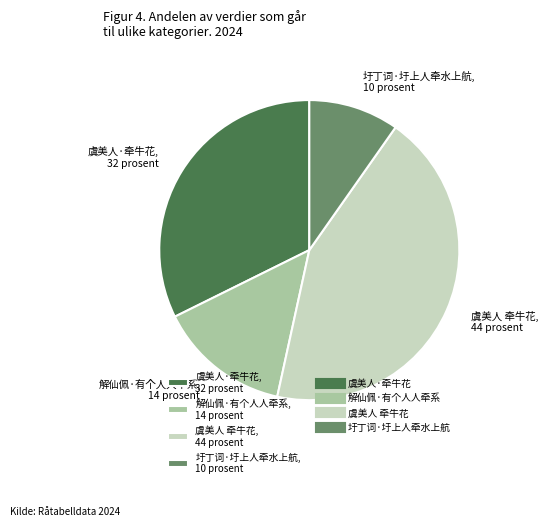

Which slice is the largest?

虞美人 牵牛花